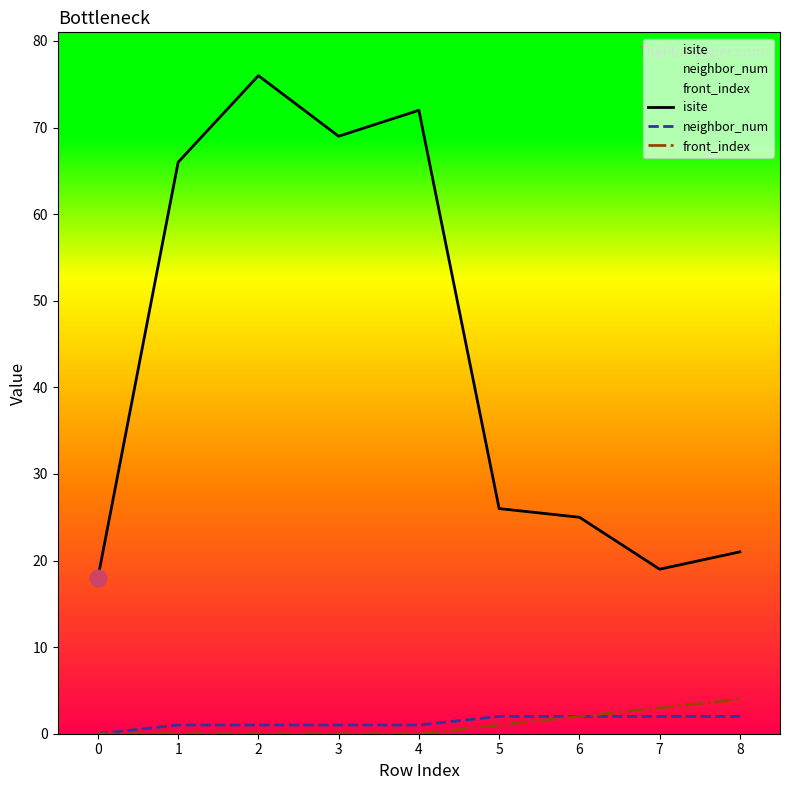

What is the spread (max minus min) of values at 6?

23